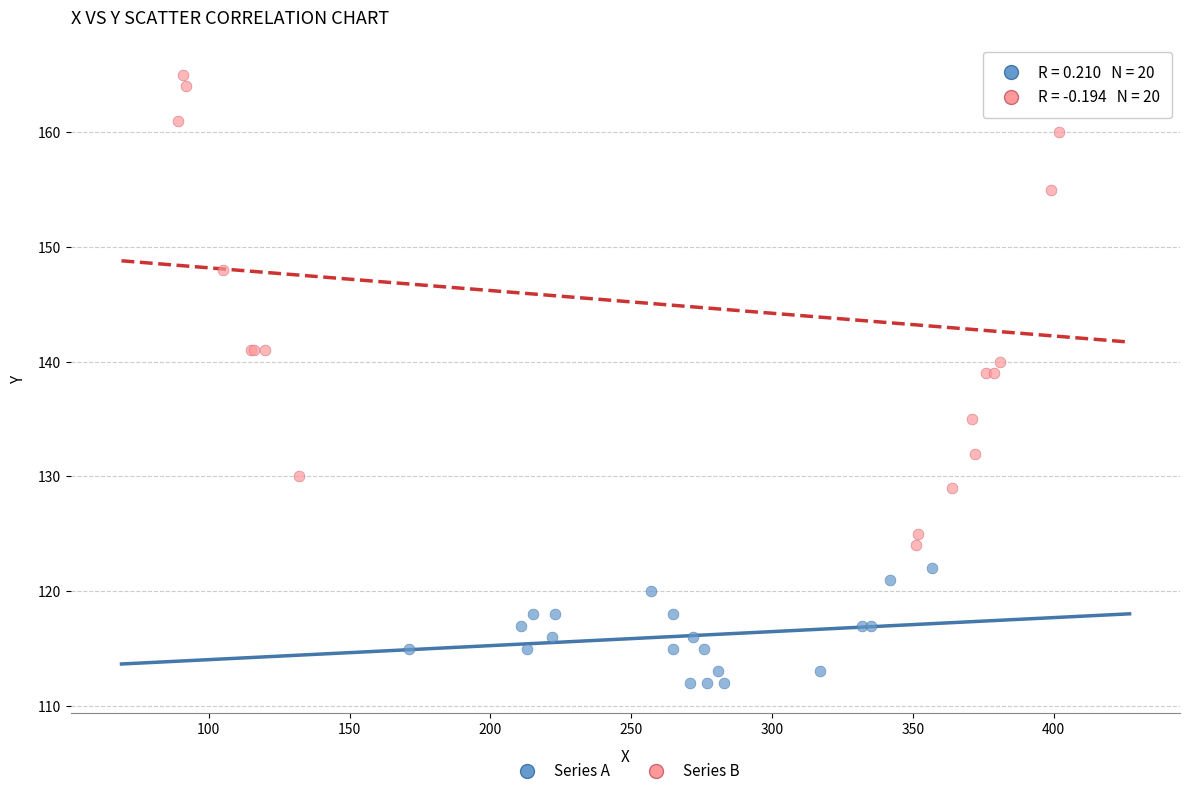

Which series has the largest Y range (max minus min)?

Series B